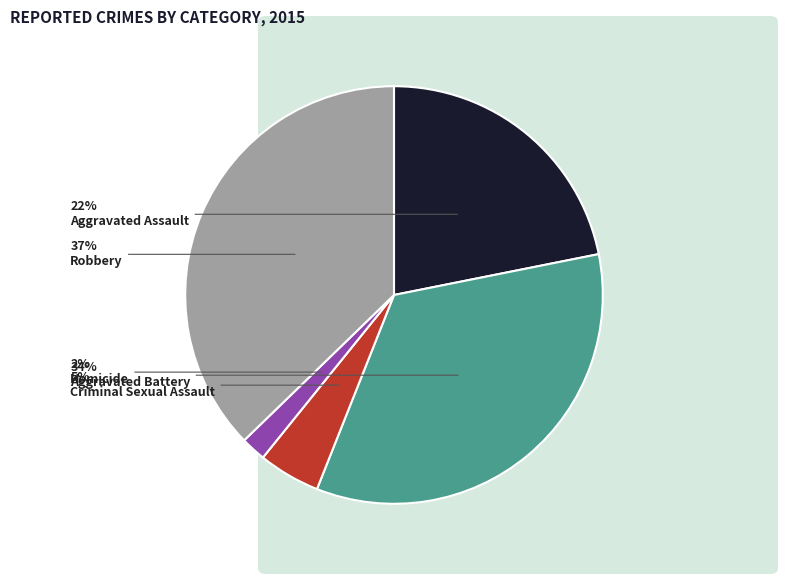

To the nearest percent, what portion does Criminal Sexual Assault represent?

5%